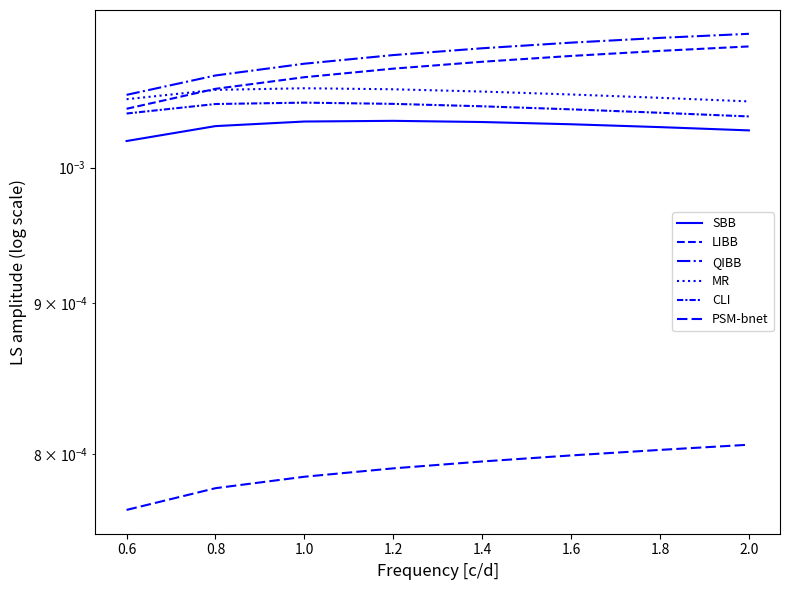

The PSM-bnet series shows 0.0 at 0.8. True or false?

True